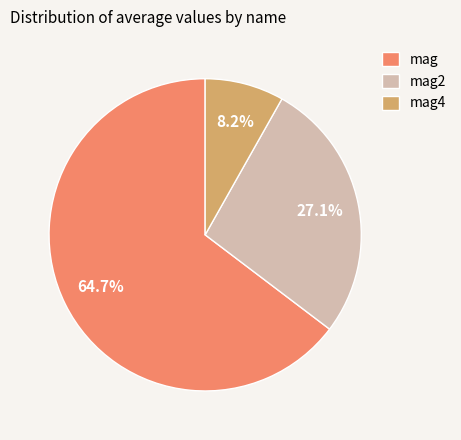

Which category has the smallest portion of the pie?

mag4